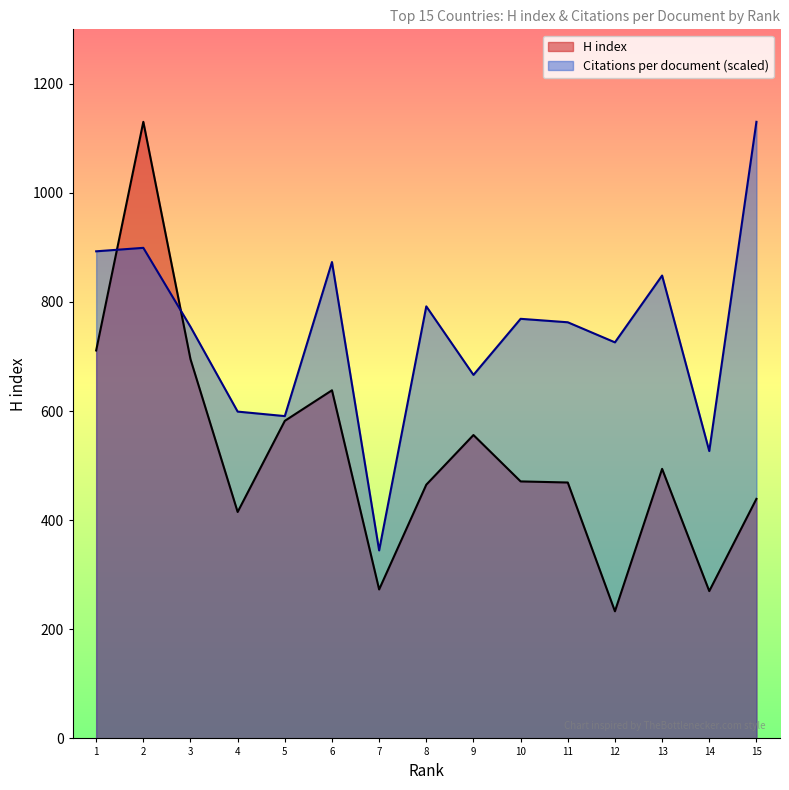

Which series has the largest range (max minus min)?

H index